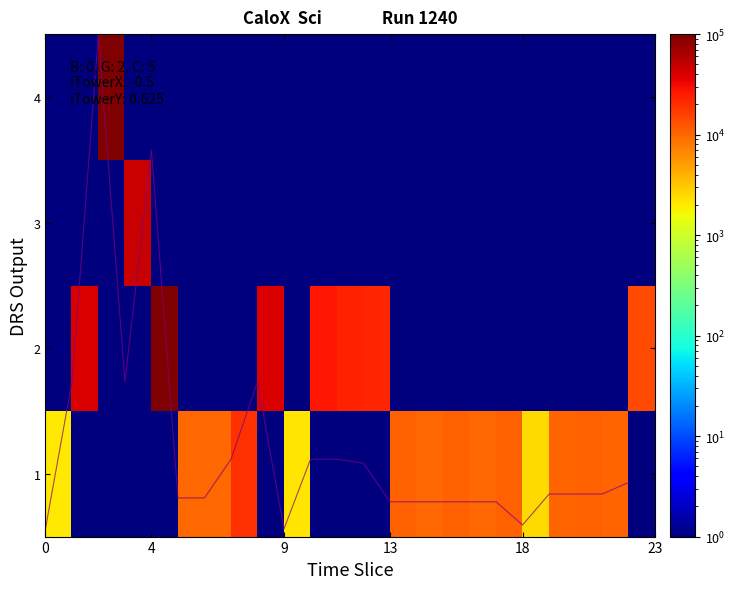

The value of row_0 at 13 is 10890.0. True or false?

True